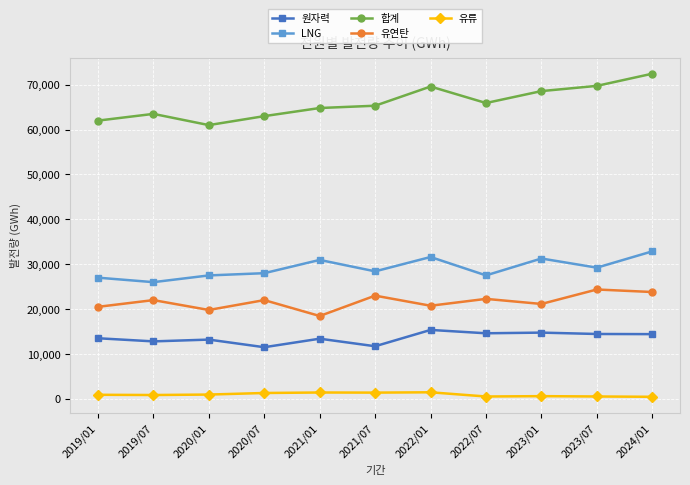

How many data points in LNG are less than 28408?

5